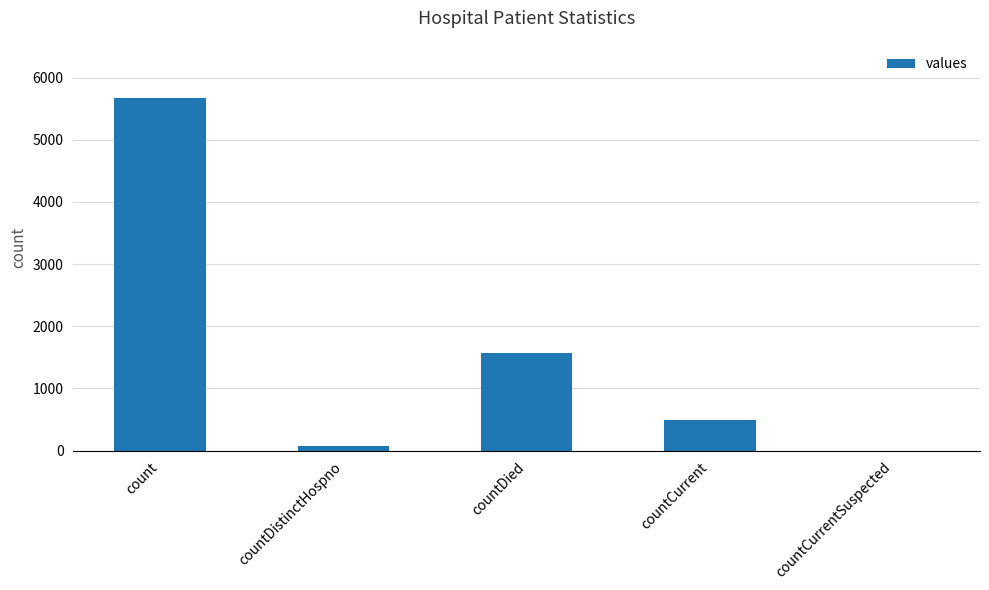

Which has a higher value, countDistinctHospno or countCurrent?

countCurrent